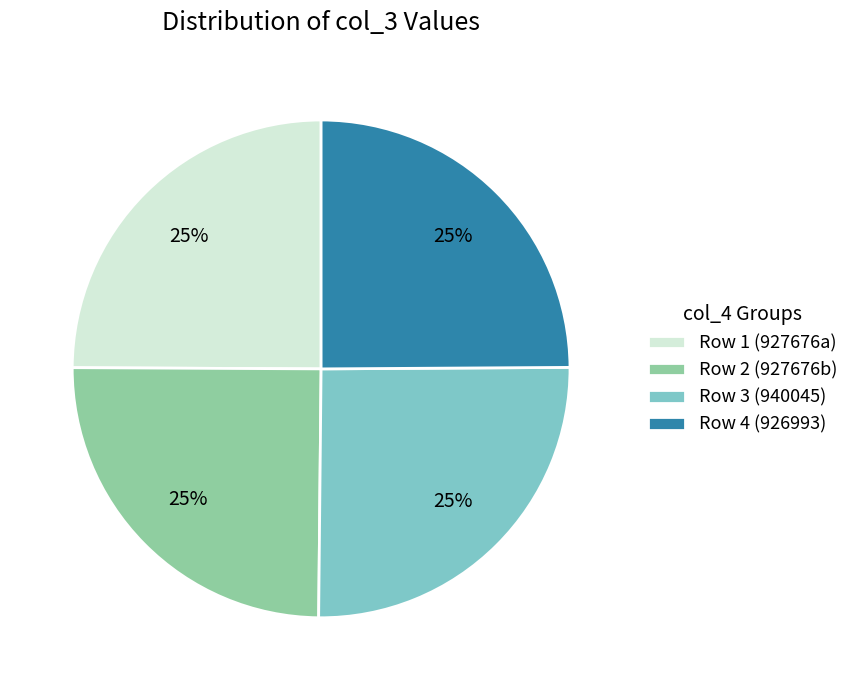

True or false: Row 3 (940045) accounts for 14% of the total.

False